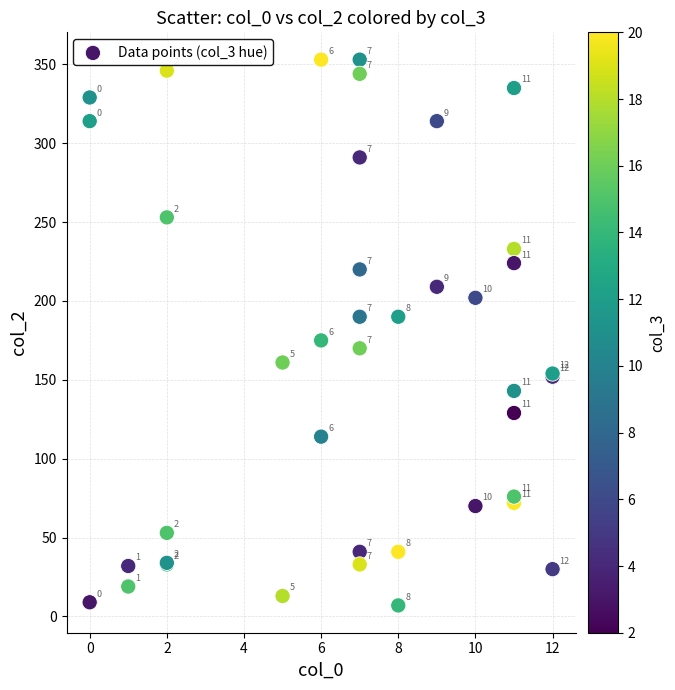

What Y value in the scatter plot is closest to 180?

175